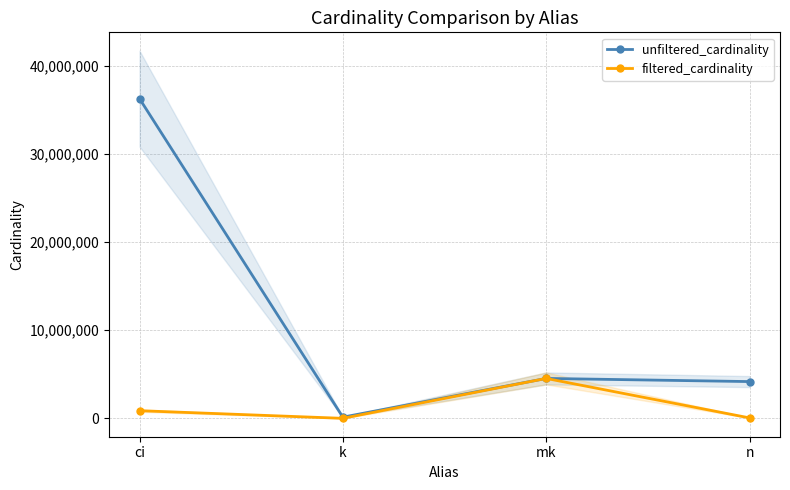

What is the sum of all filtered_cardinality values?

5441421